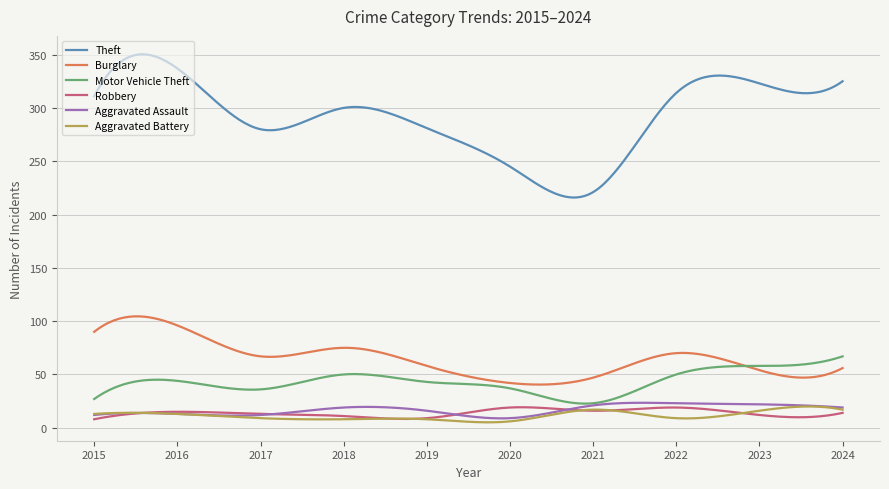

How many lines are shown in the chart?

6